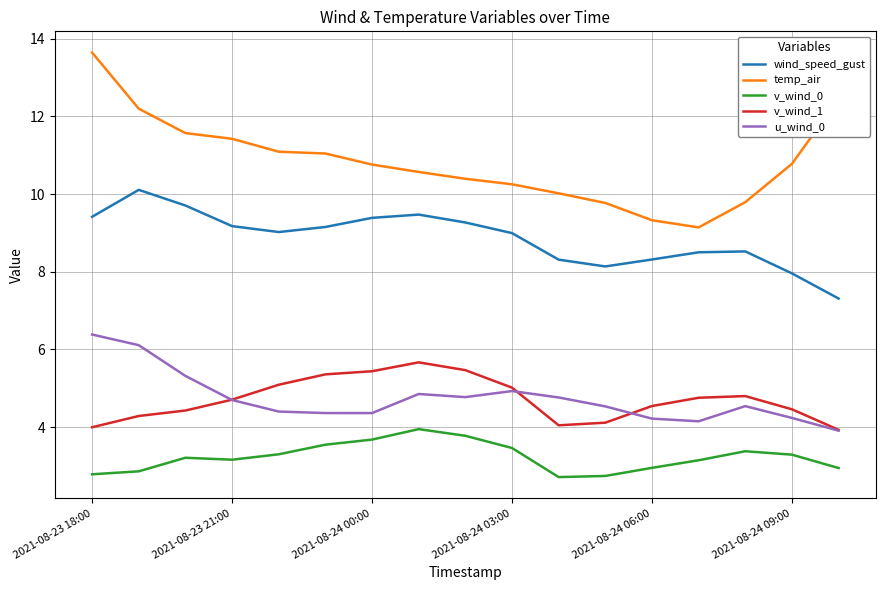

Which series has the largest range (max minus min)?

temp_air